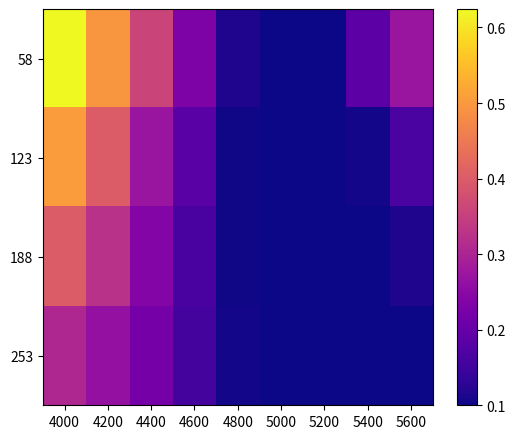

Which series has the widest spread of values?

58